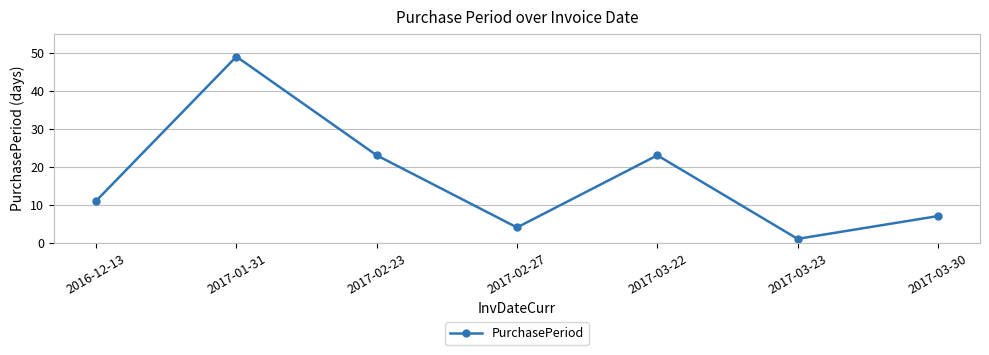

Reading left to right, list all the values displayed in this chart.

11	49	23	4	23	1	7